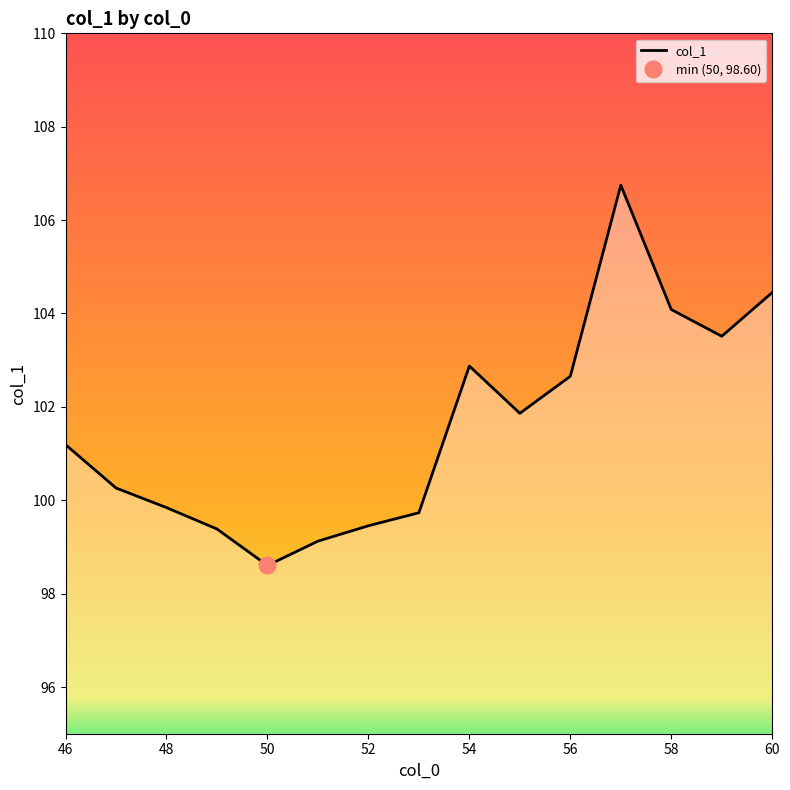

Which label corresponds to the smallest value in the chart?

50